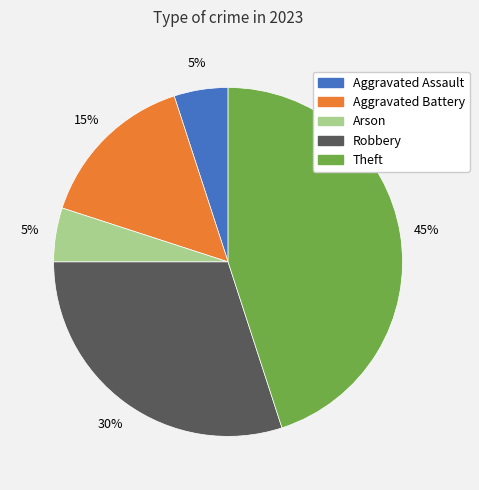

Does any single category account for the majority?

No